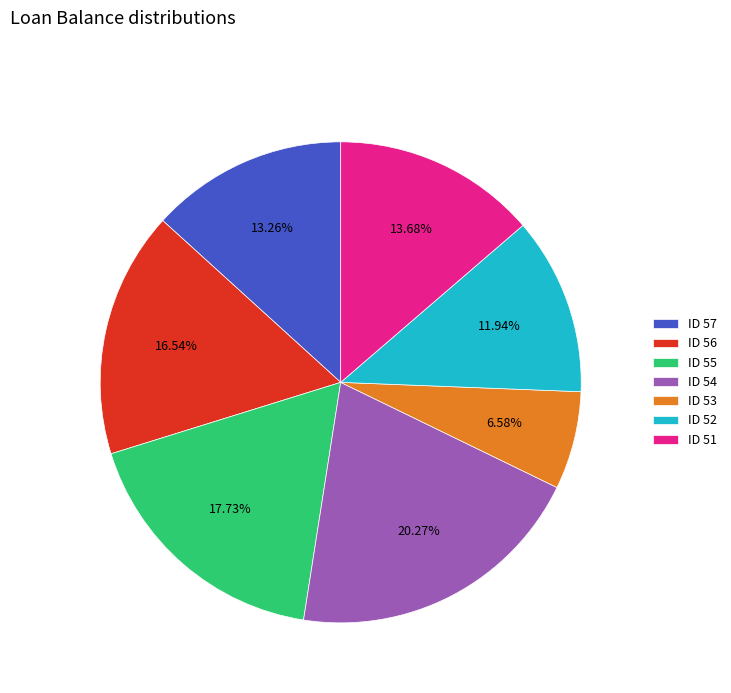

To the nearest percent, what is the difference between the largest and smallest slice percentages?

14%